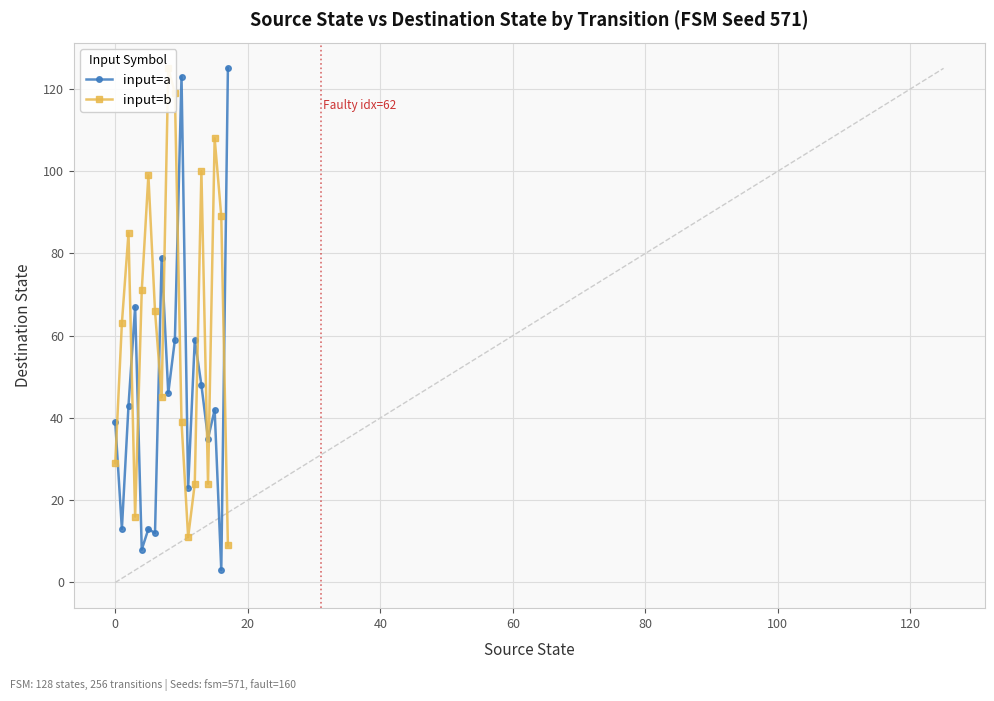

What is the minimum value for input=b?

9